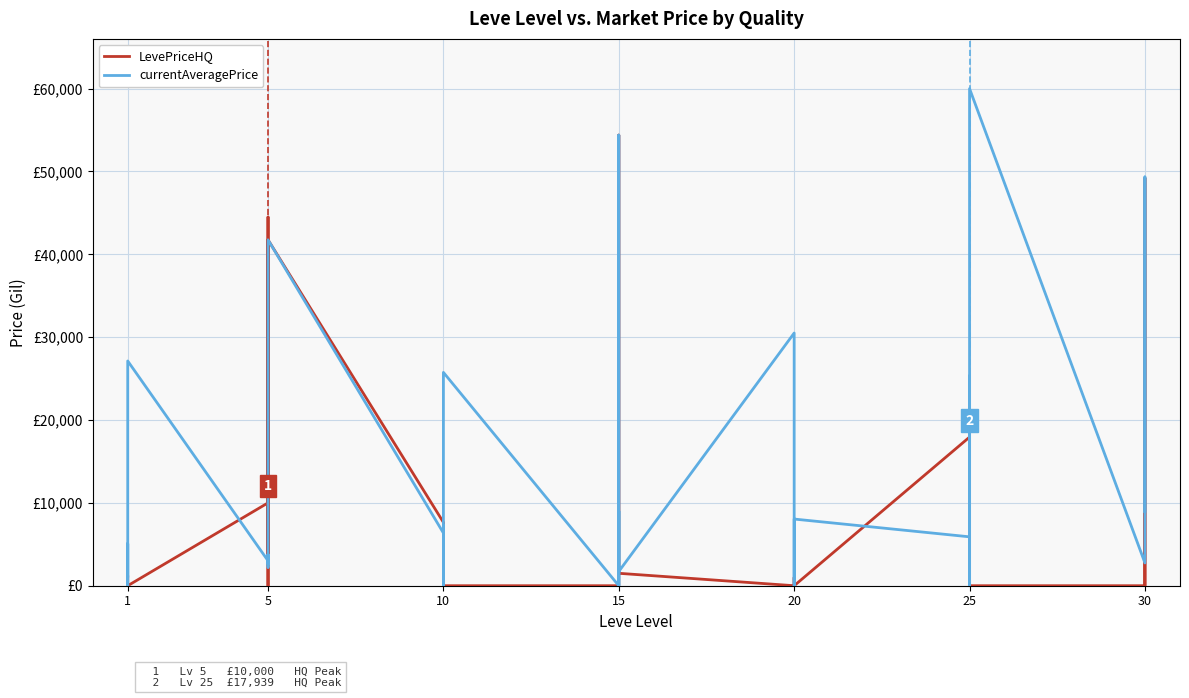

Rank the series at 5 from highest to lowest value.

LevePriceHQ, currentAveragePrice